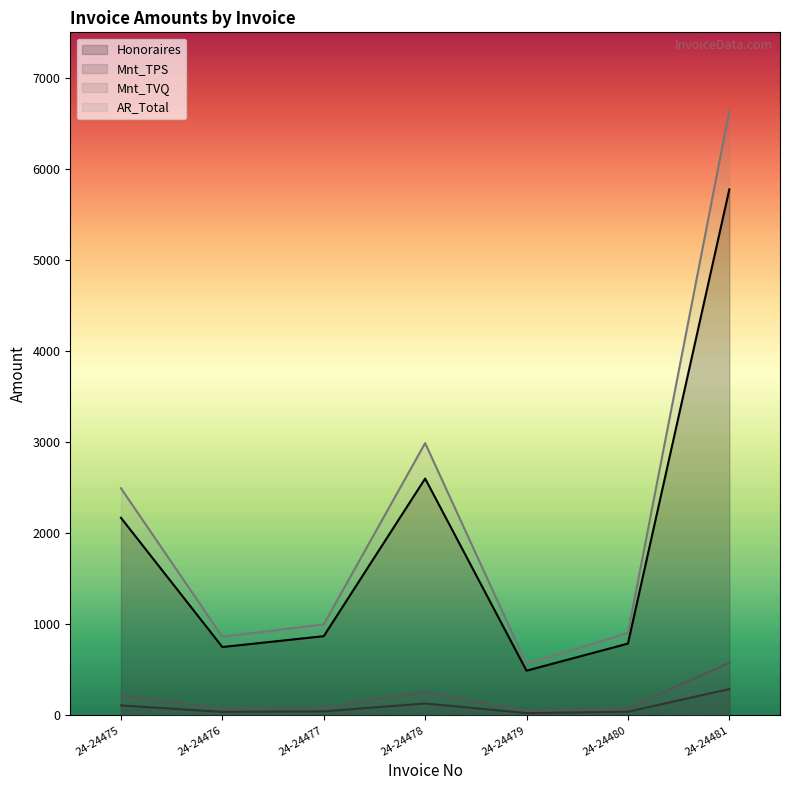

List the labels in order of AR_Total value, smallest first.

24-24479, 24-24476, 24-24480, 24-24477, 24-24475, 24-24478, 24-24481